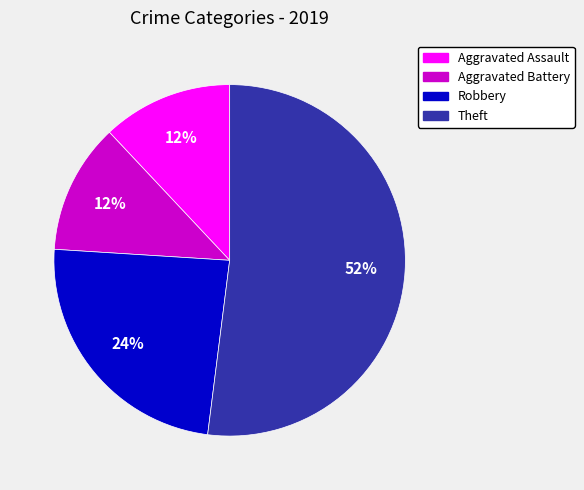

Is Aggravated Assault the majority of the pie?

No